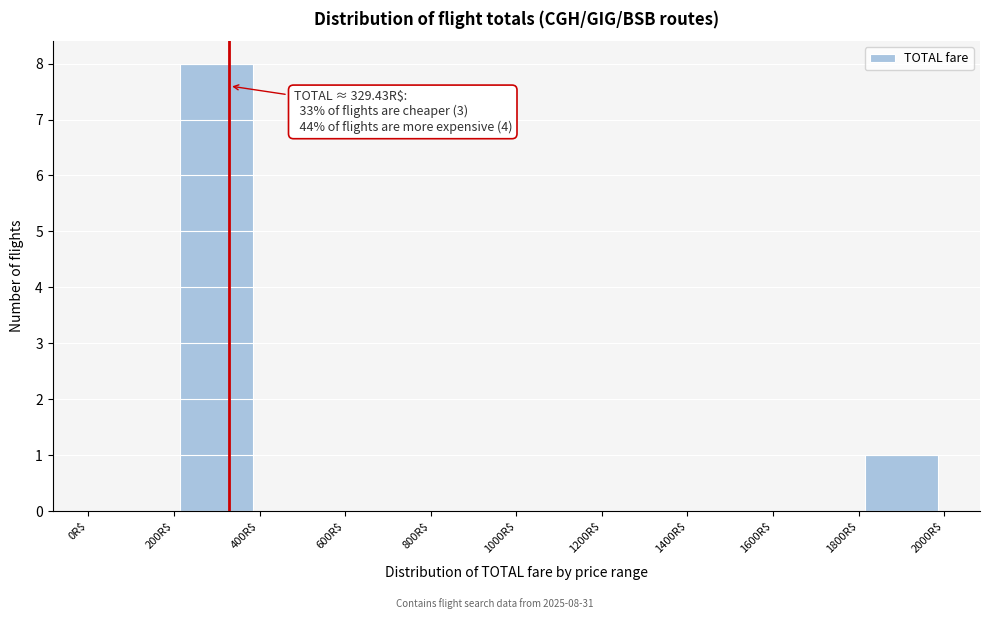

Which range on the x-axis has the tallest bar?

200 to 400